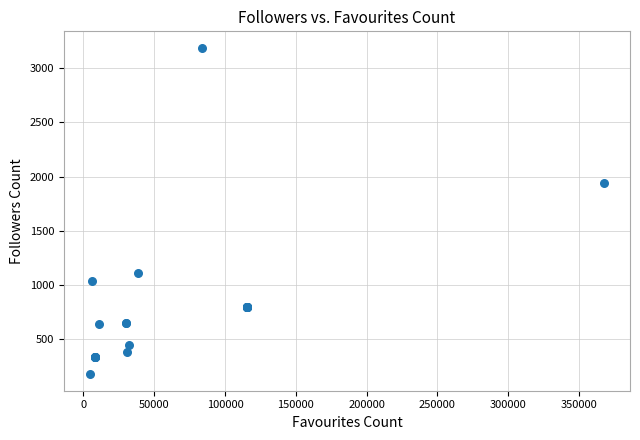

What Y value in the scatter plot is closest to 1681?

1942